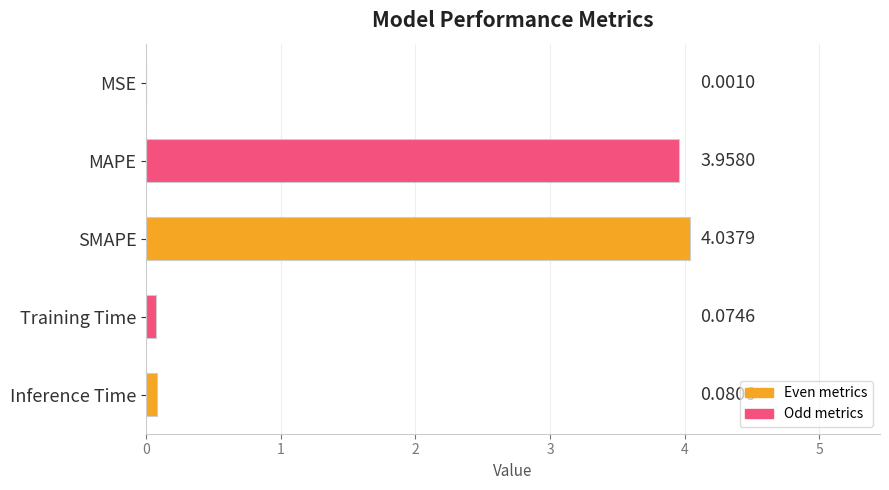

At which label is the value closest to 2?

Inference Time